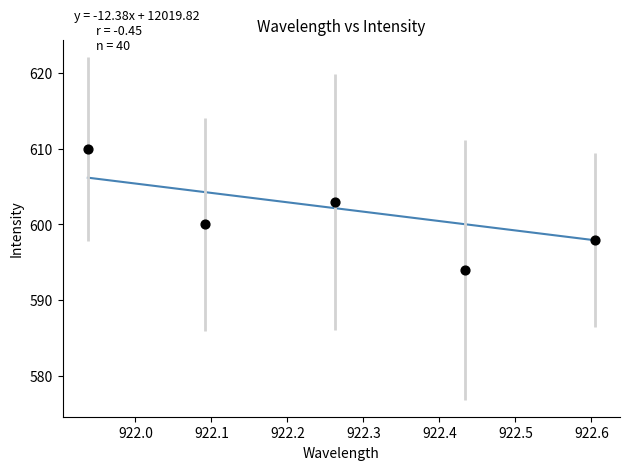

What is the range of Y values (max minus min)?

16